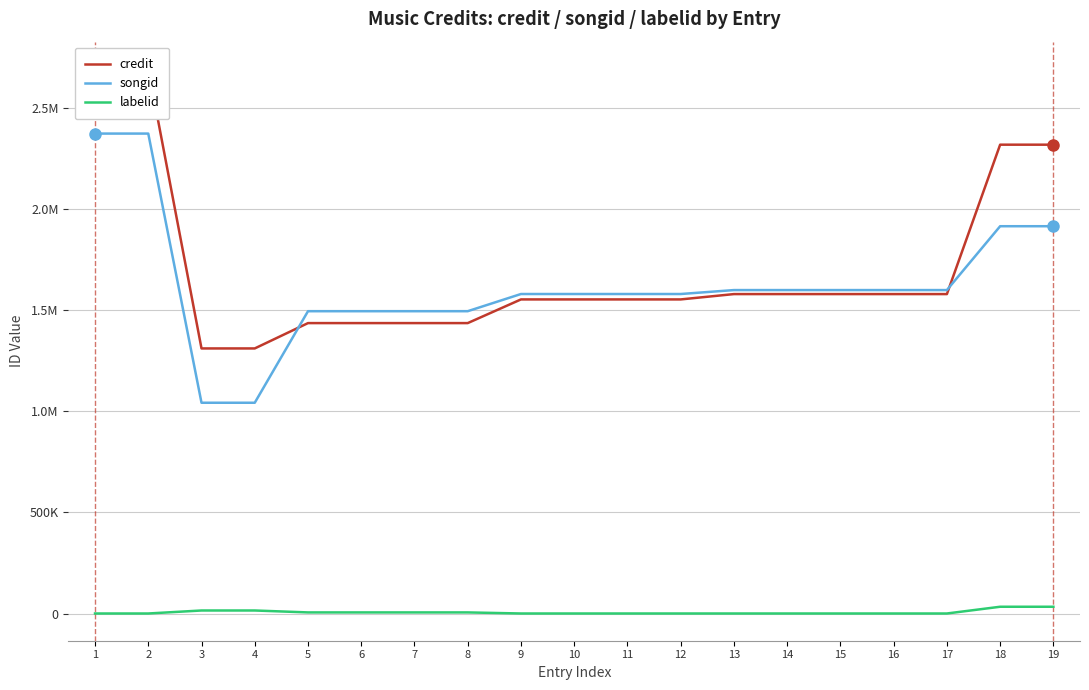

Which has a higher value, 6 or 2?

2